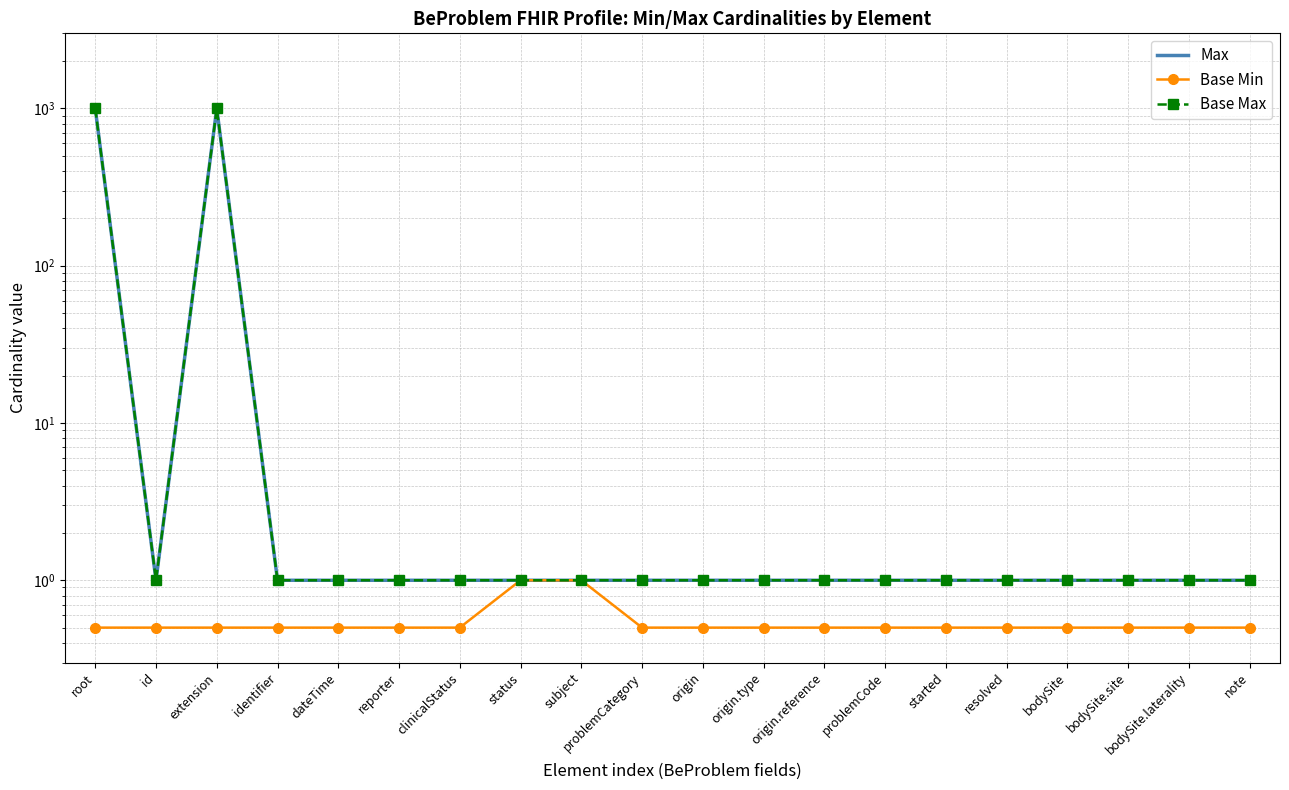

At which category does Max reach its first local peak?

extension